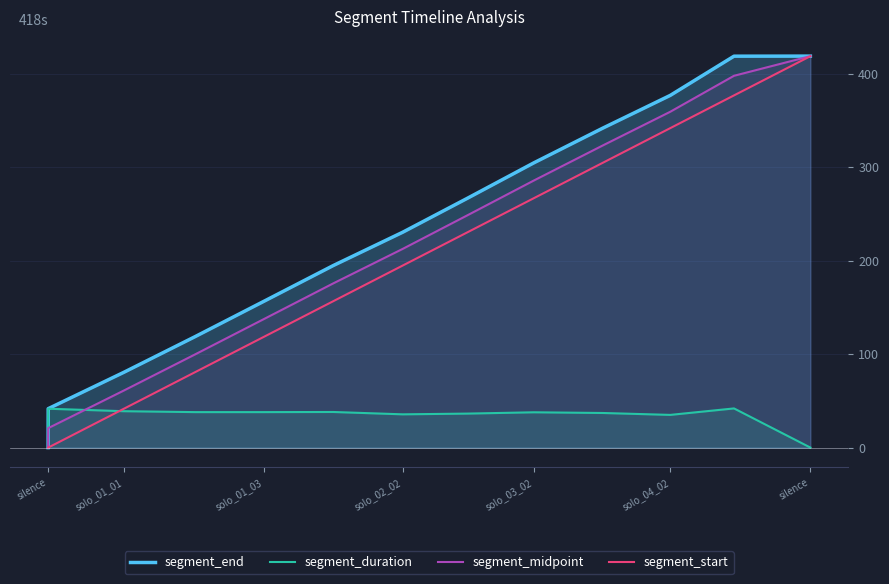

True or false: segment_start and segment_end cross at least once.

False